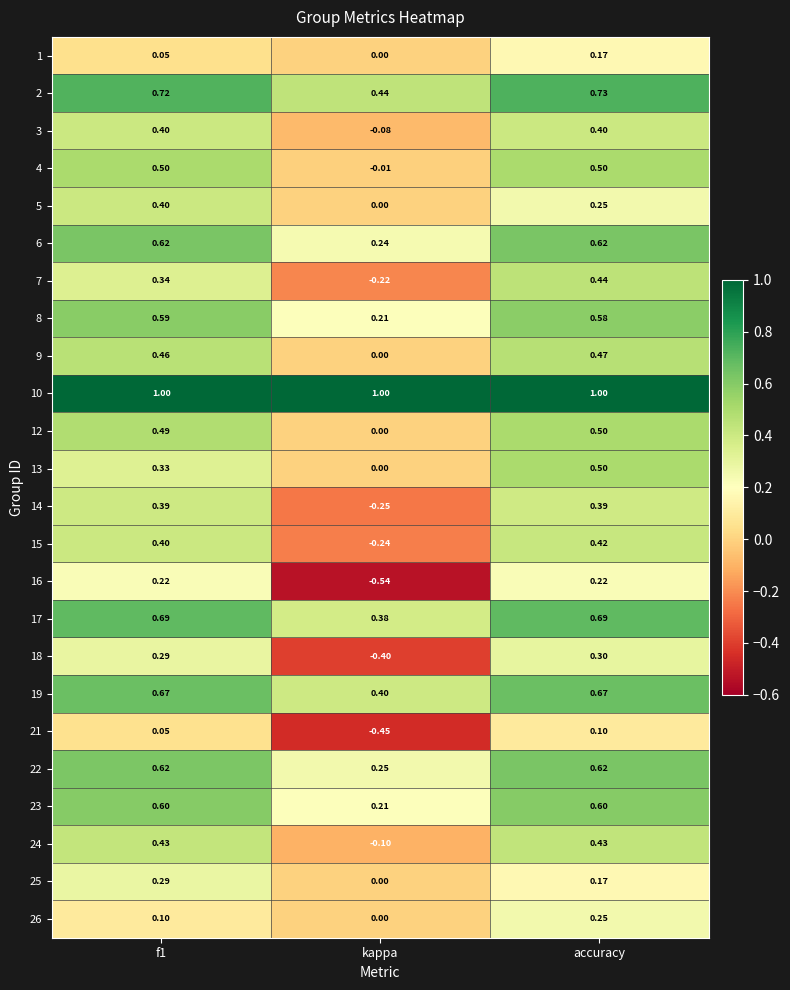

Count the number of categories in the chart.

3